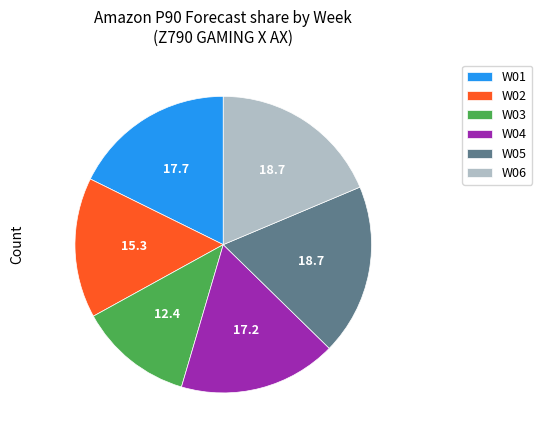

The W06 slice represents 19% of the pie. True or false?

True